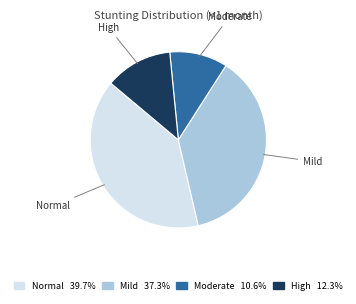

Does Normal represent more than half of the total?

No